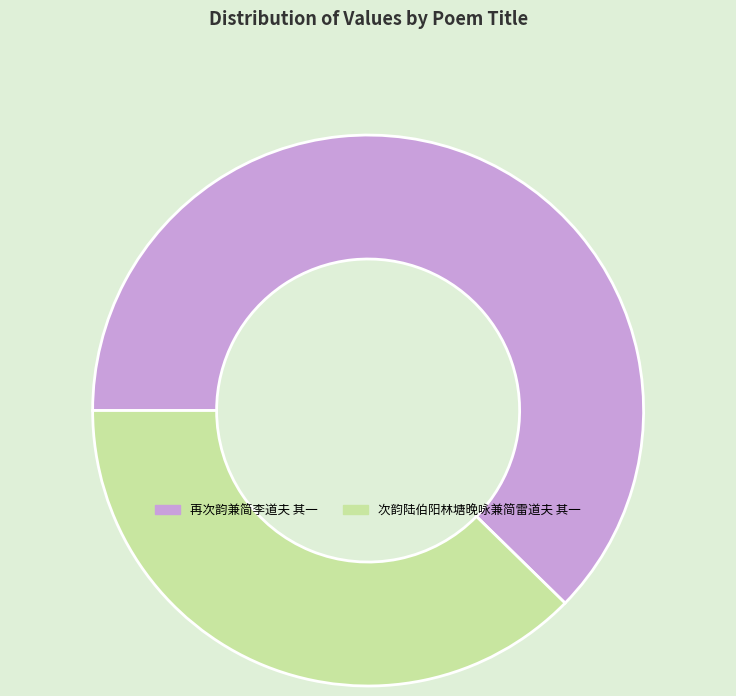

What is the ratio of the value at 次韵陆伯阳林塘晚咏兼简雷道夫 其一 to the value at 再次韵兼简李道夫 其一?

0.6